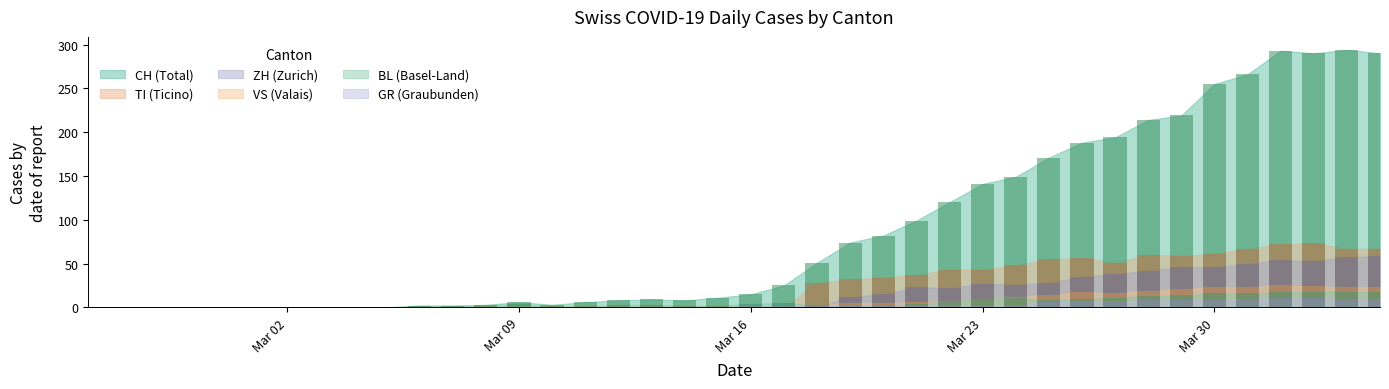

Rank the categories by VS value from highest to lowest.

2020-04-01, 2020-04-02, 2020-03-30, 2020-03-31, 2020-04-03, 2020-04-04, 2020-03-29, 2020-03-28, 2020-03-26, 2020-03-27, 2020-03-25, 2020-03-24, 2020-03-23, 2020-03-22, 2020-03-21, 2020-03-19, 2020-03-20, 2020-03-17, 2020-03-18, 2020-03-08, 2020-03-09, 2020-03-10, 2020-03-11, 2020-03-12, 2020-03-13, 2020-03-14, 2020-03-15, 2020-03-16, 2020-02-25, 2020-02-26, 2020-02-27, 2020-02-28, 2020-02-29, 2020-03-01, 2020-03-02, 2020-03-03, 2020-03-04, 2020-03-05, 2020-03-06, 2020-03-07